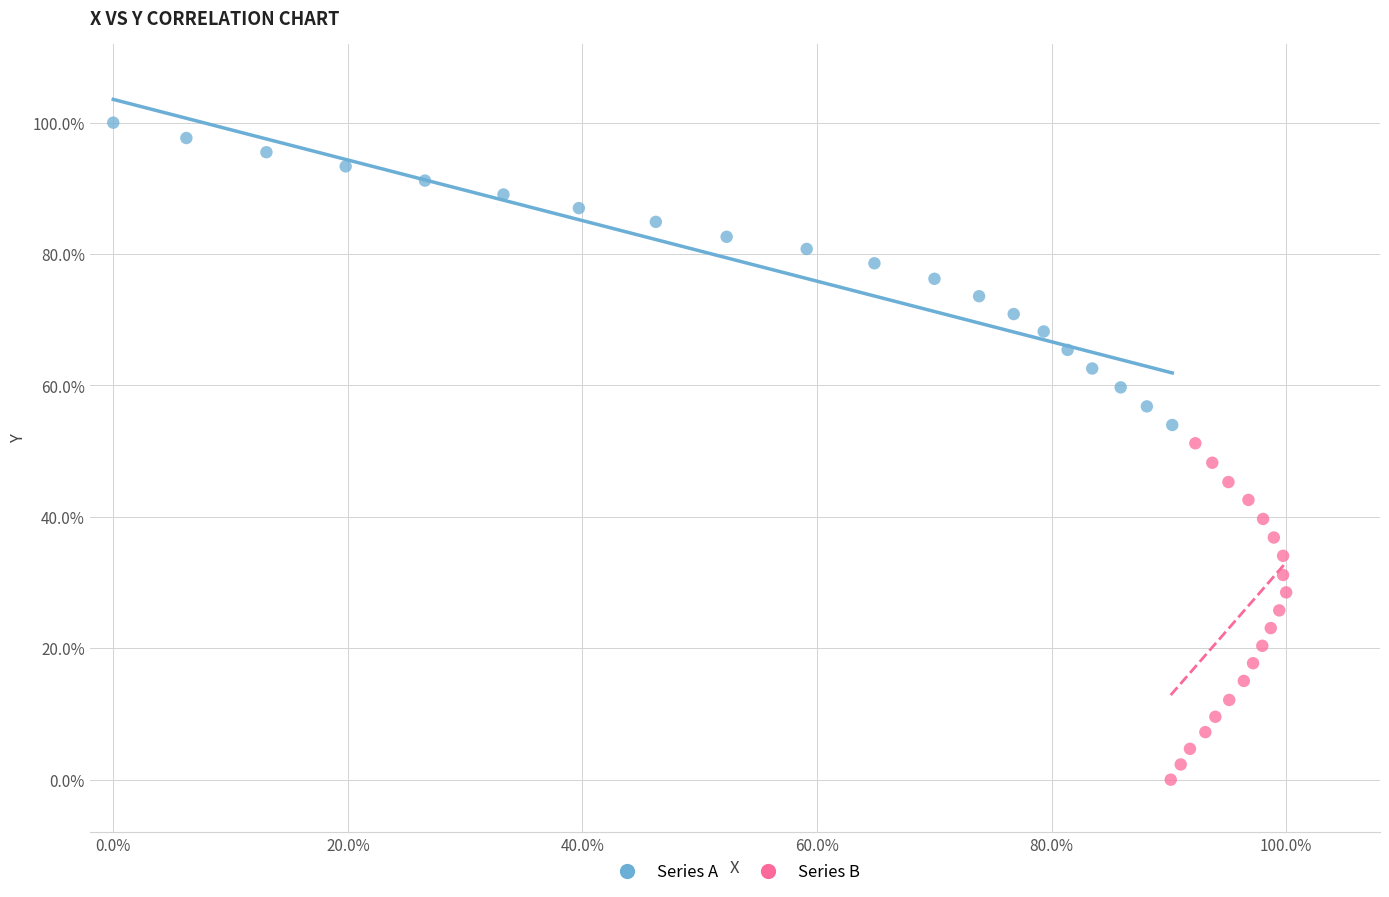

Which series reaches the maximum Y coordinate?

Series A